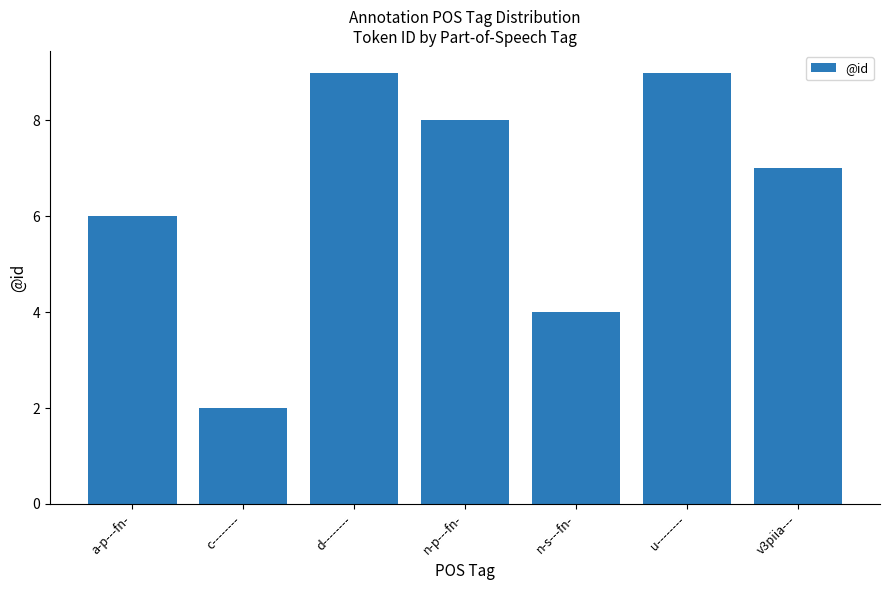

How many categories are shown in the chart?

7